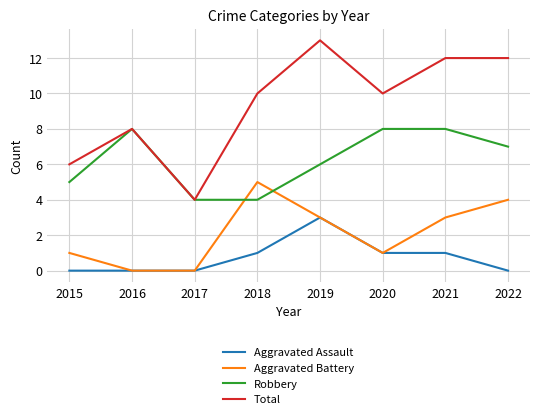

The value of Total at 2017 is 7. True or false?

False